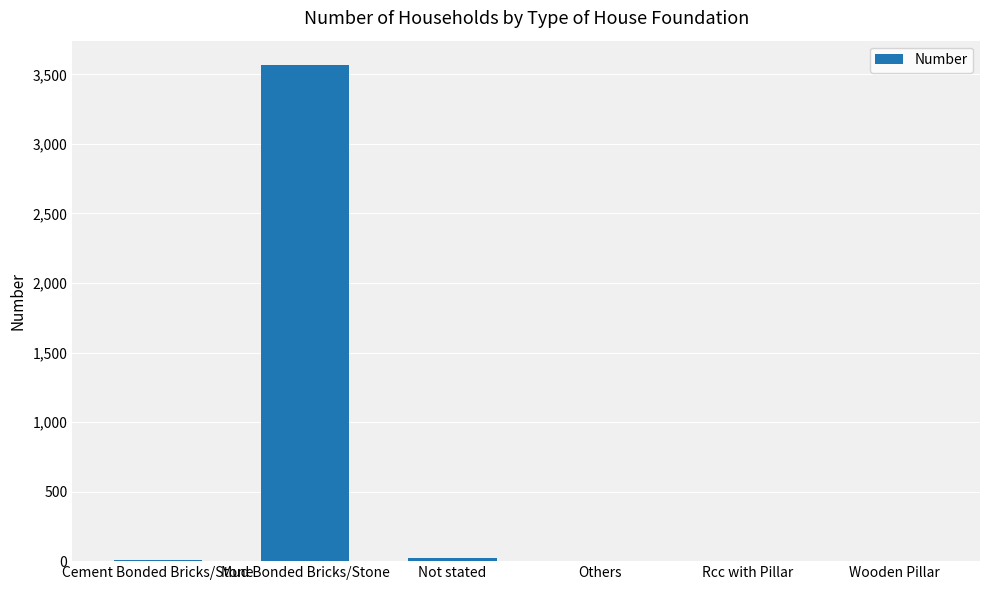

What is the sum of the values at Cement Bonded Bricks/Stone and Rcc with Pillar?

12